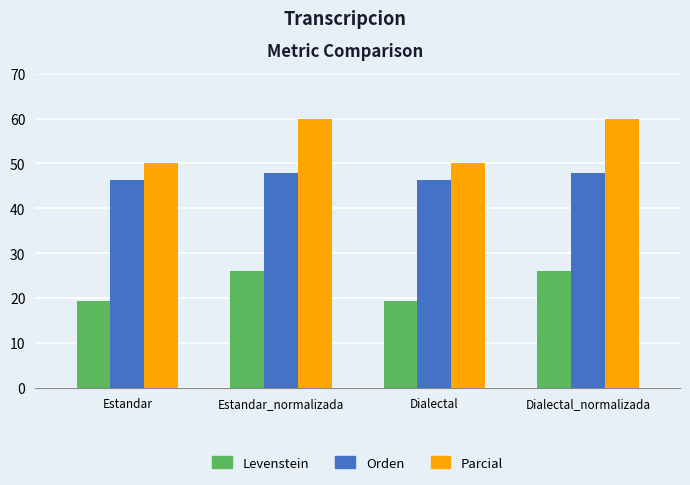

Reading left to right, extract all data points from this chart.

Levenstein: Estandar=19.4	Estandar_normalizada=26.0	Dialectal=19.4	Dialectal_normalizada=26.0
Orden: Estandar=46.4	Estandar_normalizada=47.8	Dialectal=46.4	Dialectal_normalizada=47.8
Parcial: Estandar=50.0	Estandar_normalizada=60.0	Dialectal=50.0	Dialectal_normalizada=60.0